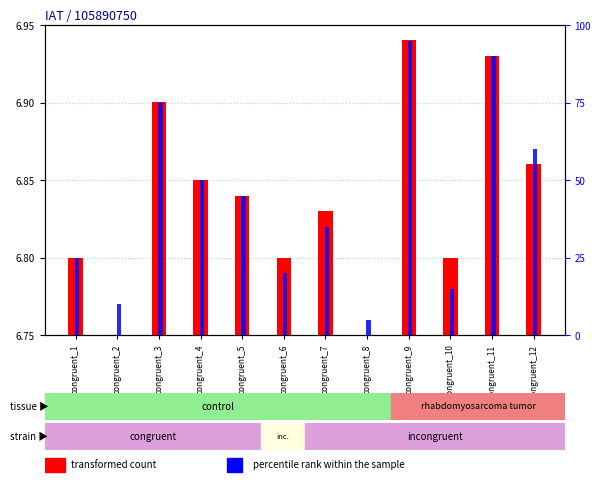

Which category has the lowest value across all series?

congruent_2